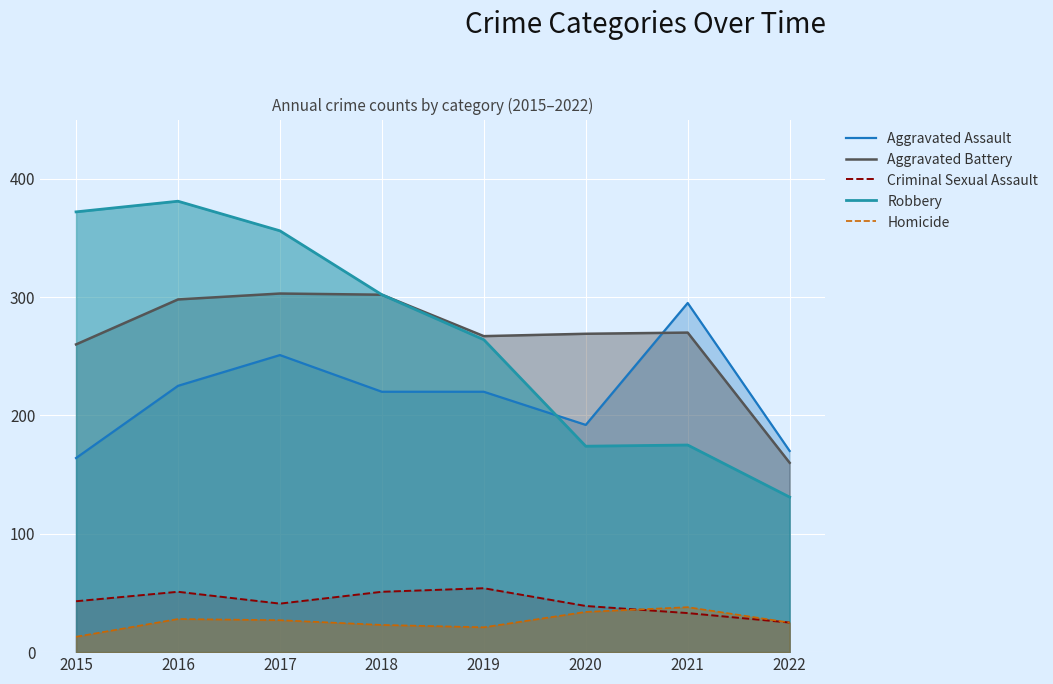

Which series changed the most between 2020 and 2022?

Aggravated Battery